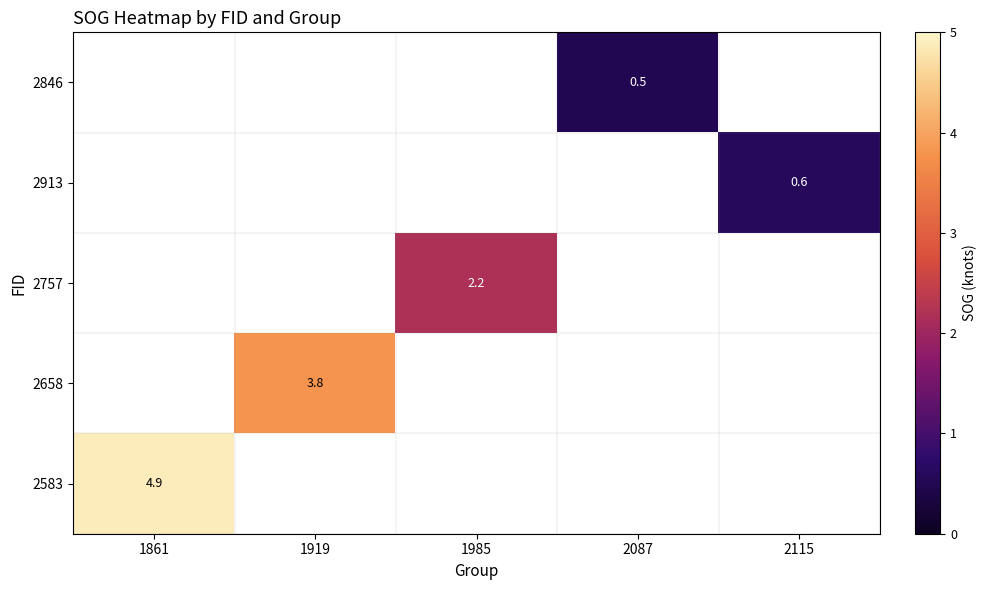

Is it true that 2913 equals 0.2 at 2115?

False